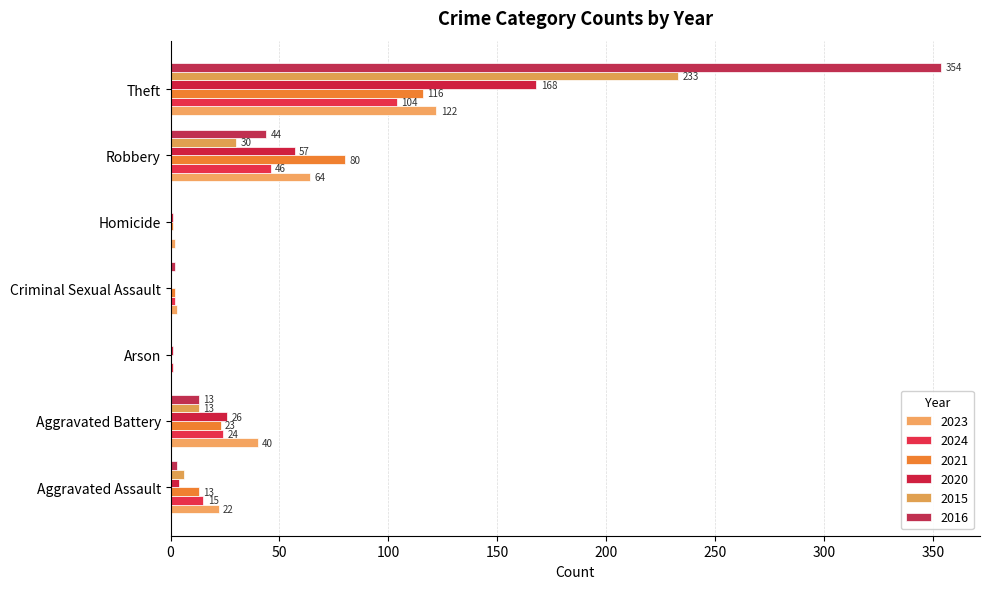

At which label does 2024 first exceed 15?

Aggravated Battery